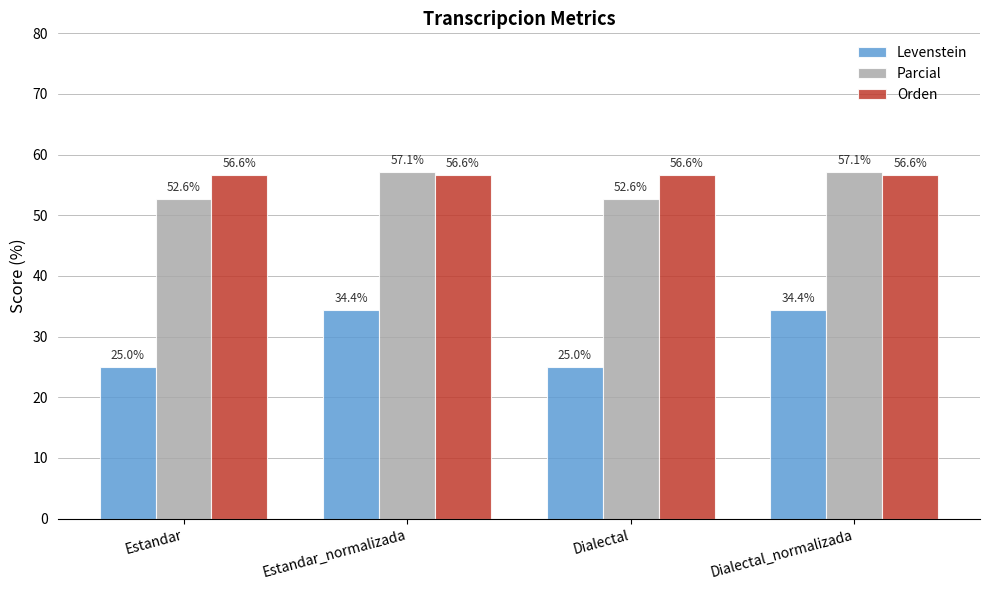

What is the sum of the Orden values at Estandar and Dialectal_normalizada?

113.2